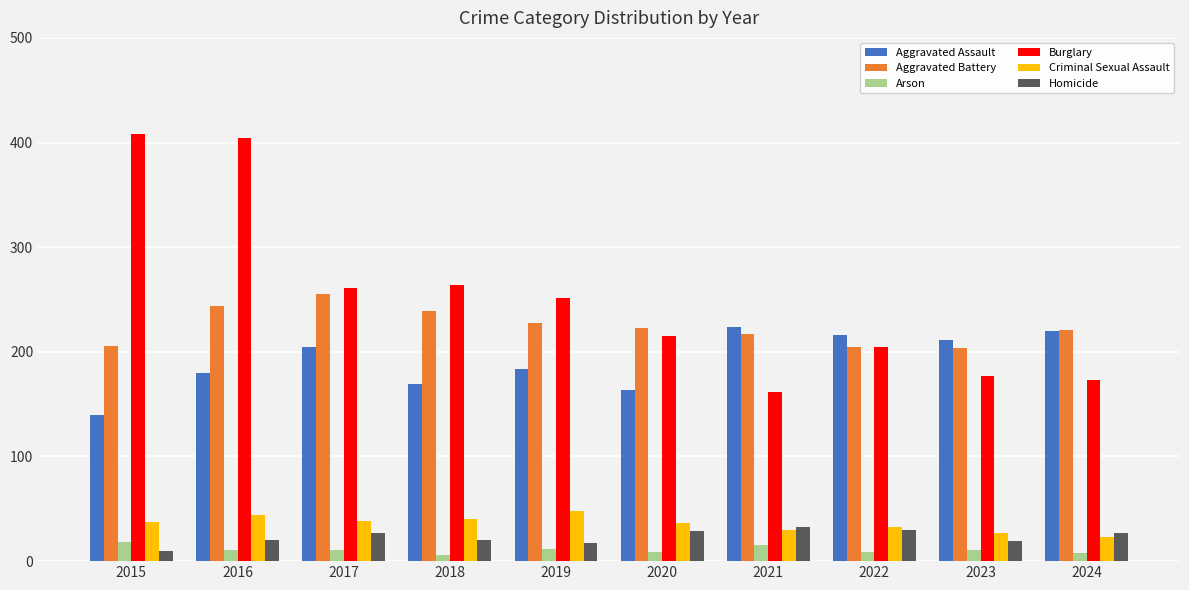

How many data points in Aggravated Assault are less than 205?

5